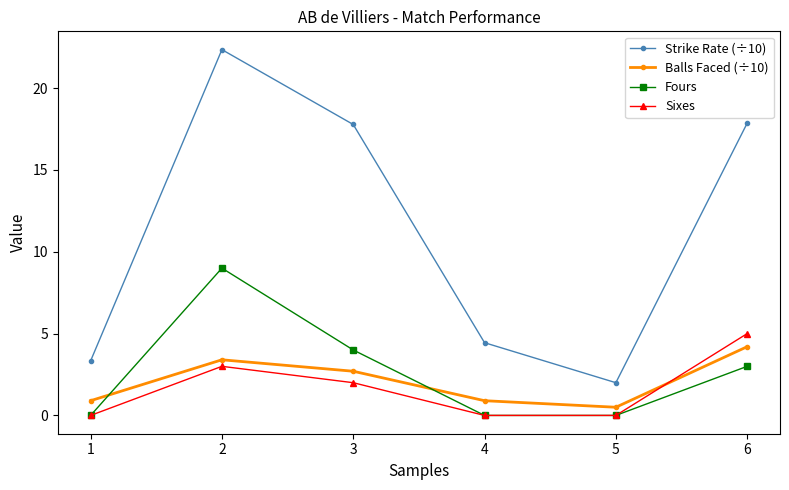

True or false: Strike Rate (÷10) and Fours intersect in this chart.

False